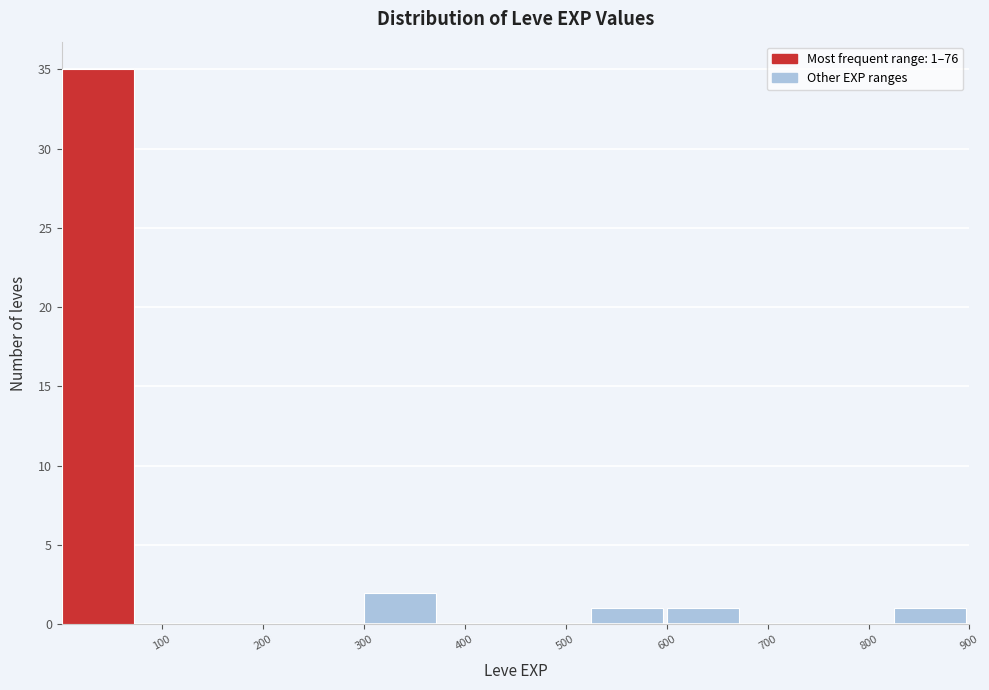

Which range on the x-axis has the tallest bar?

0 to 80